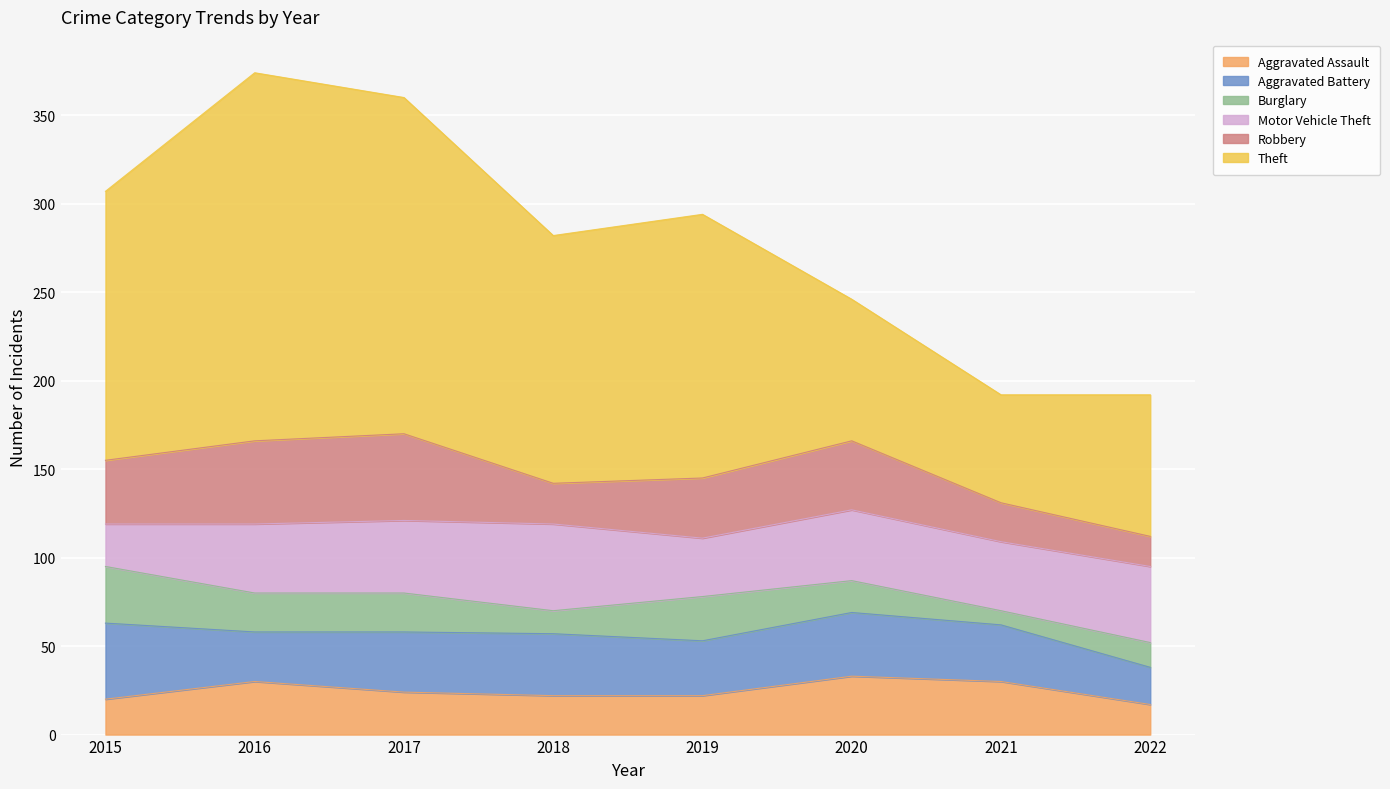

True or false: Aggravated Assault and Robbery intersect in this chart.

True